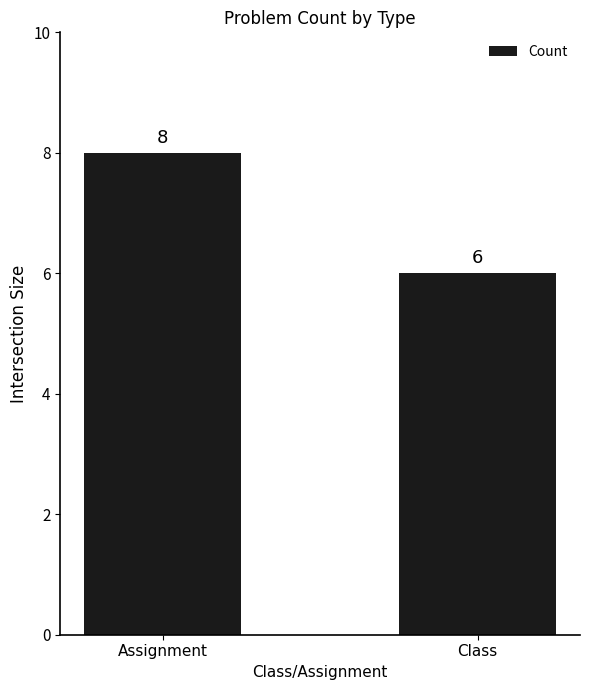

What is the label of the 1st bar from the left?

Assignment